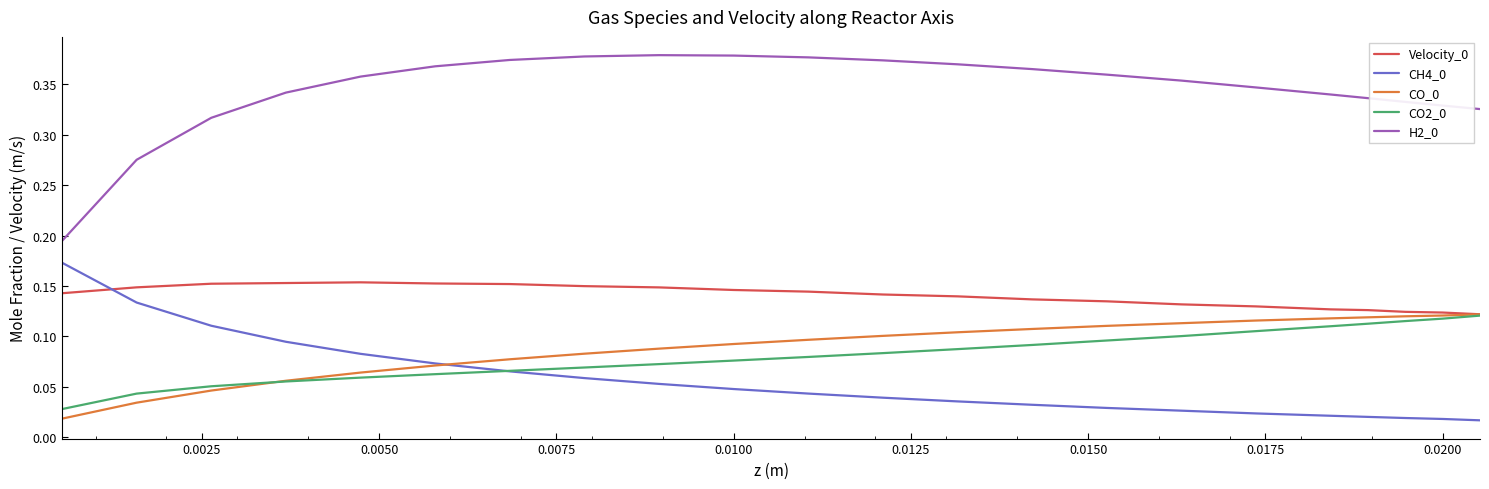

True or false: H2_0 and Velocity_0 cross at least once.

False